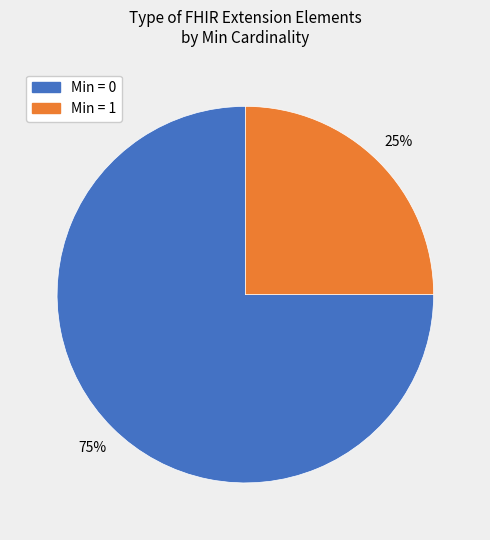

To the nearest percent, what is the difference between the largest and smallest slice percentages?

50%